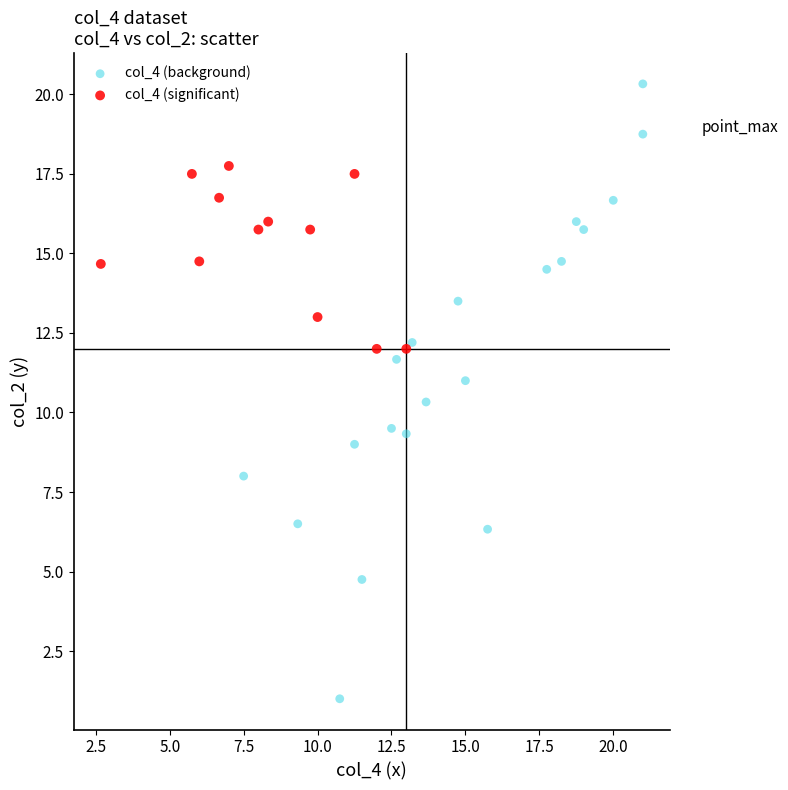

Which series has the widest spread of Y values?

col_4 (background)